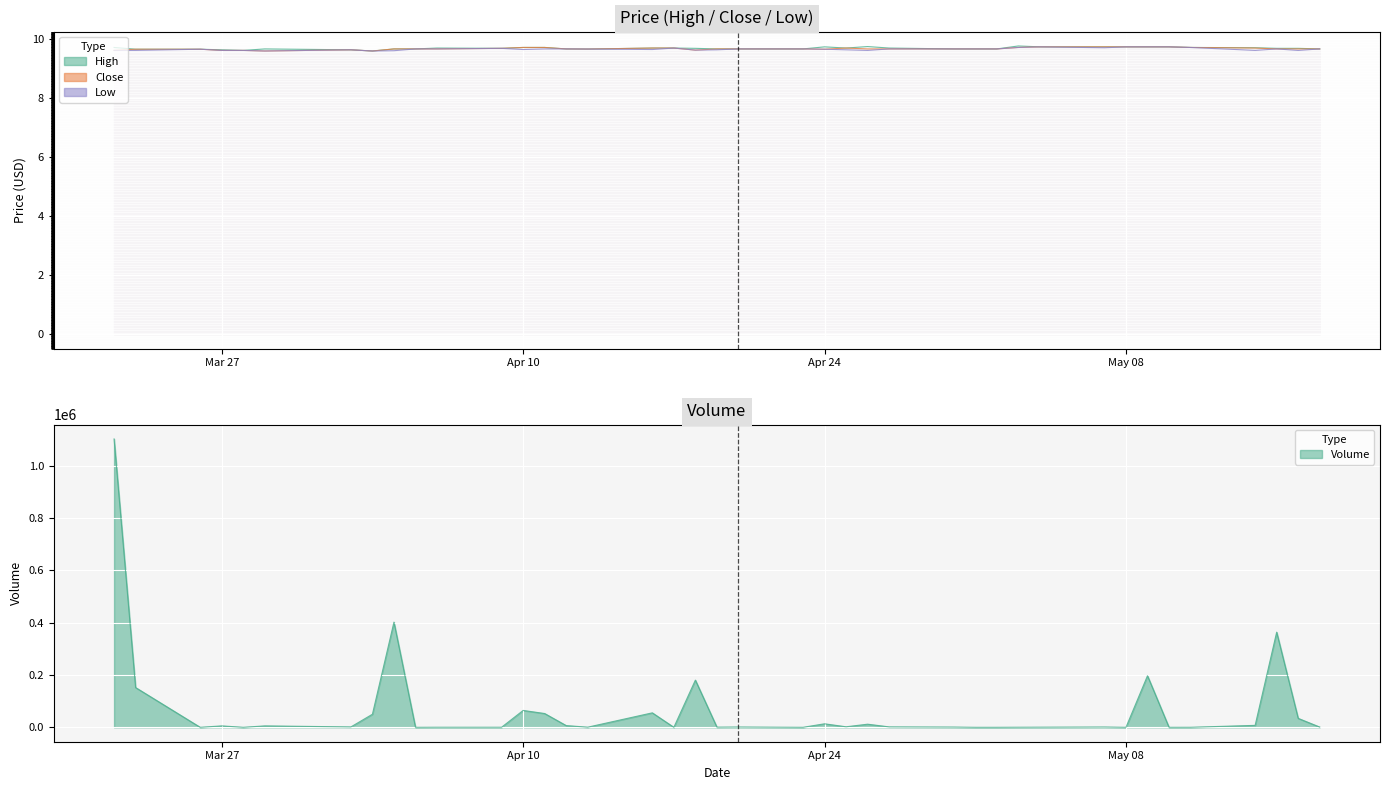

What is the minimum value for Close?

9.6